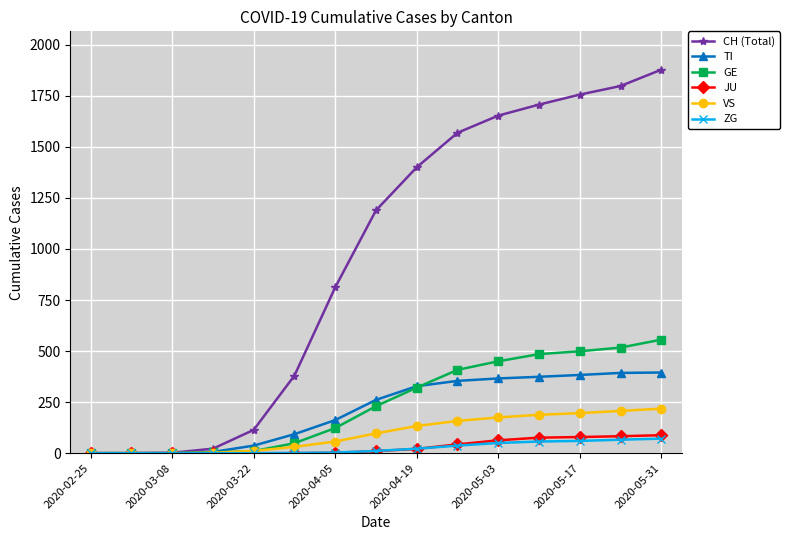

Which series has the largest range (max minus min)?

CH (Total)